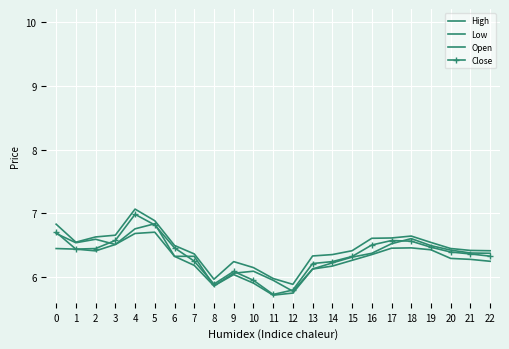

In Open, how many points are higher than both neighbors (excluding endpoints)?

5